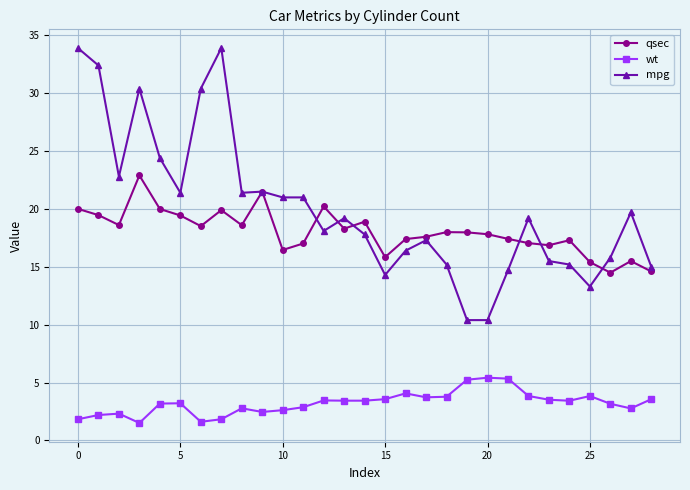

Which series has the largest range (max minus min)?

mpg